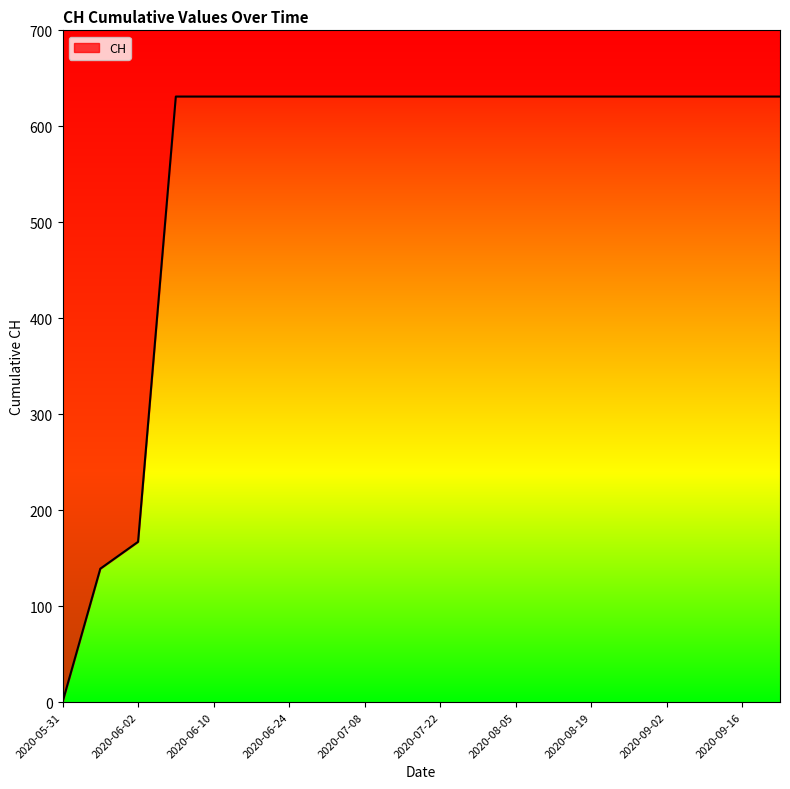

Does the chart have visible grid lines?

No